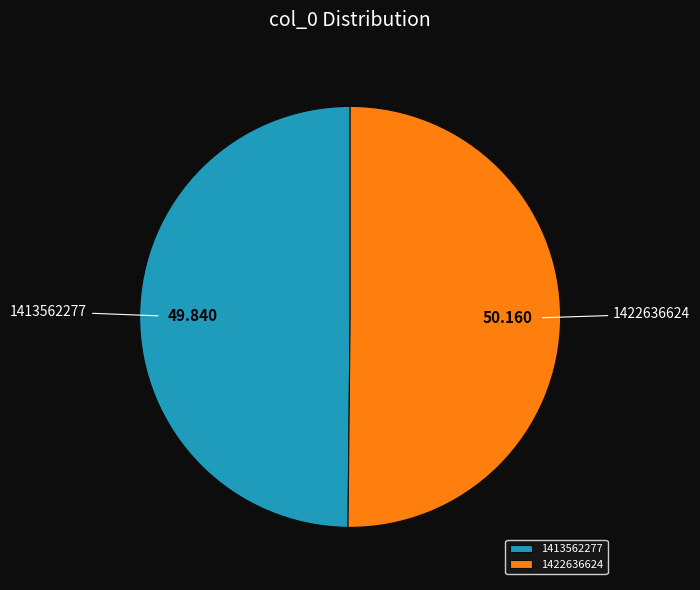

Combined, do 1413562277 and 1422636624 account for over 50%?

Yes